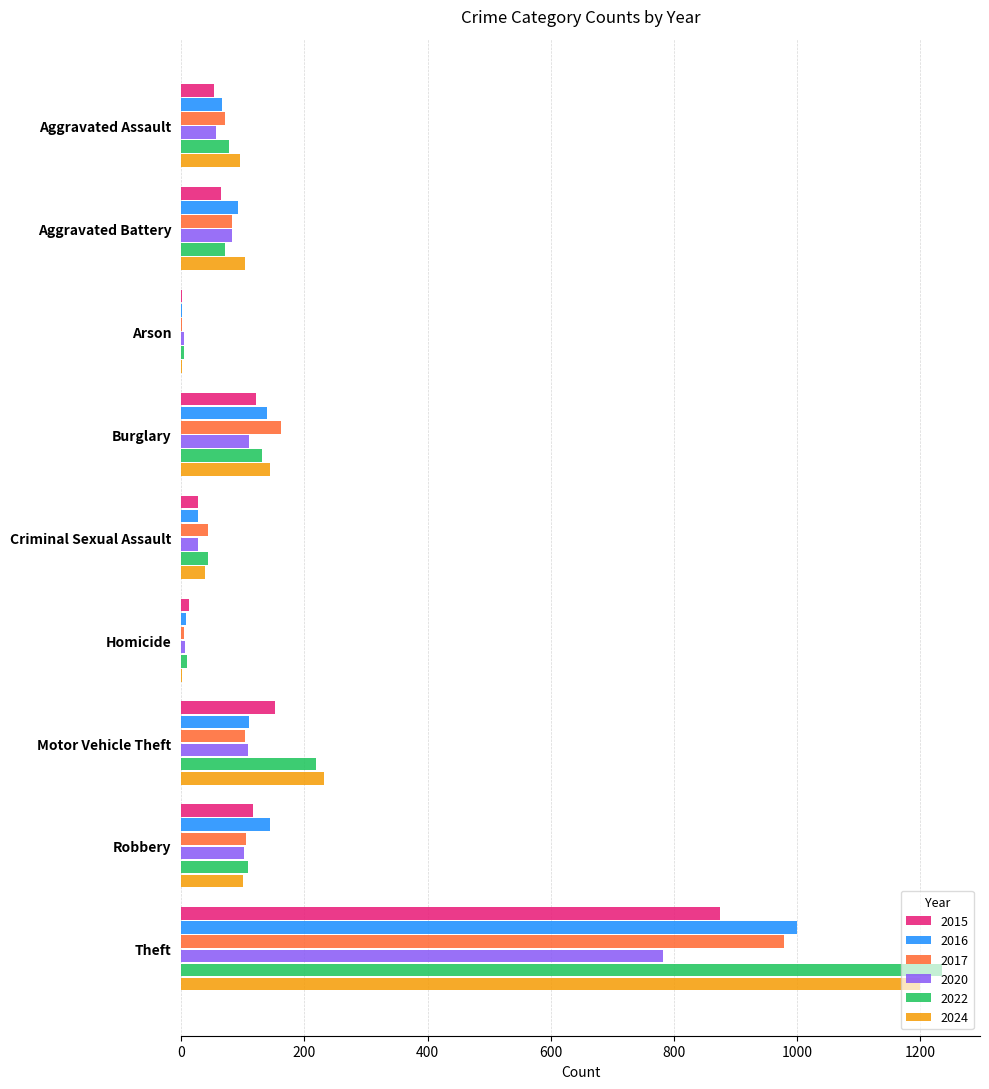

The value of 2024 at Homicide is 2. True or false?

True